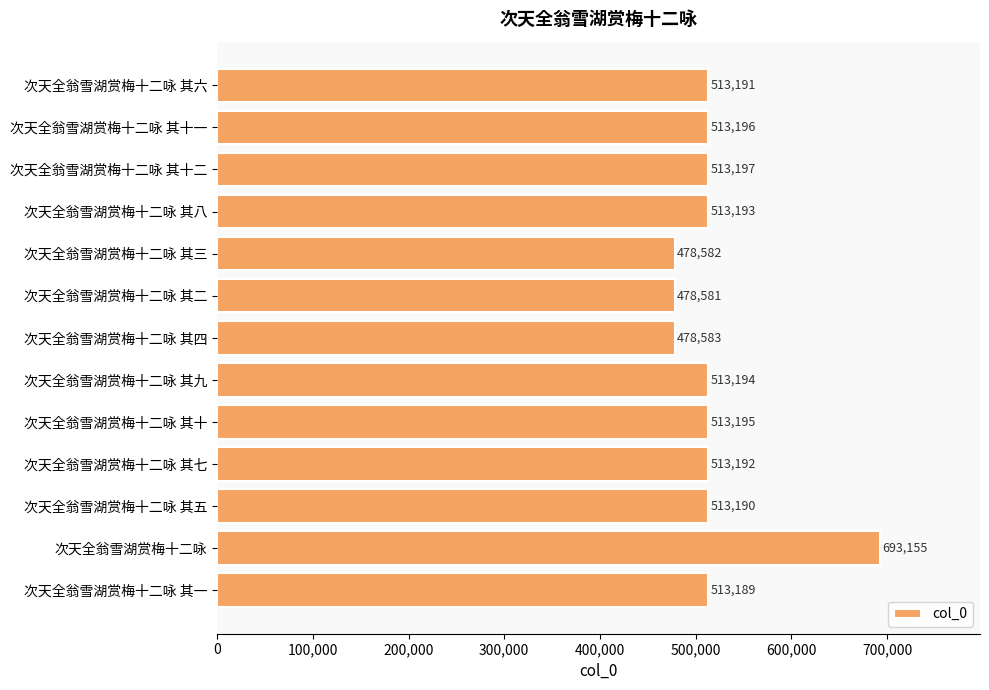

How many values are below 513192?

6